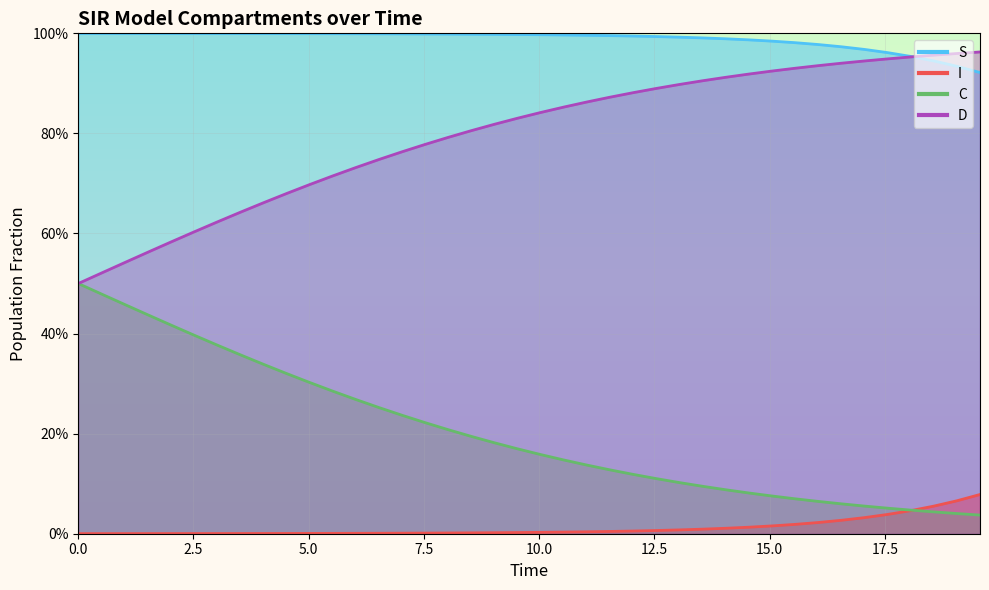

Does the chart have visible grid lines?

Yes